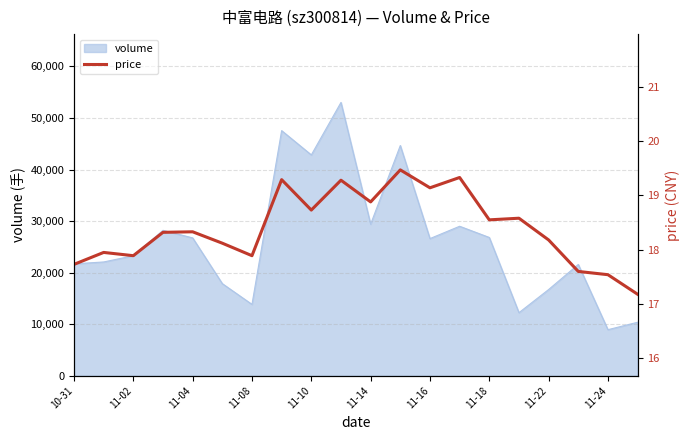

How many lines are shown in the chart?

1